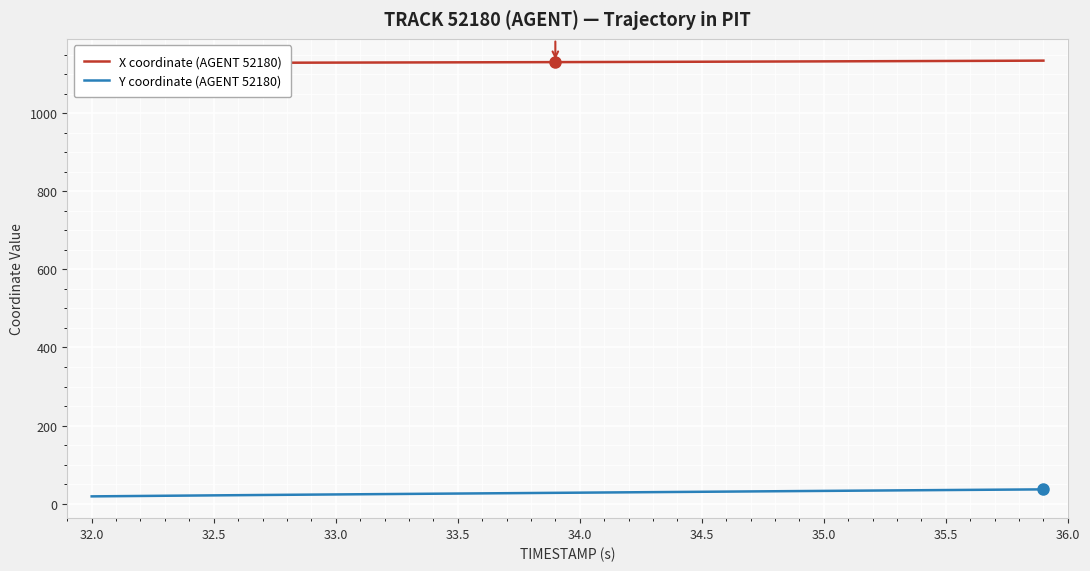

Is it true that Y coordinate (AGENT 52180) equals 32.6 at 35.0?

True